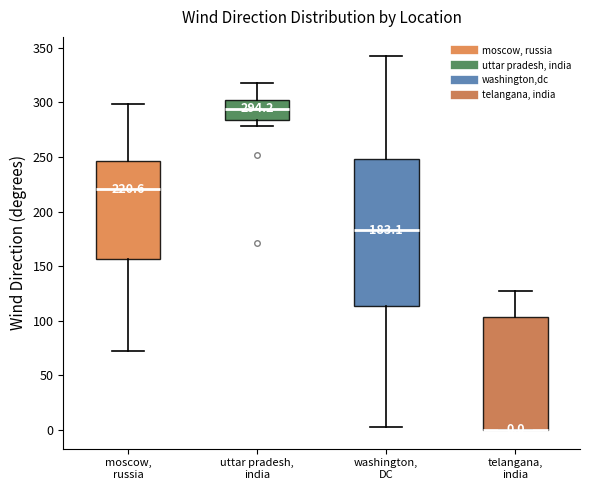

Which box is the tallest, from its lower edge to its upper edge?

washington, DC